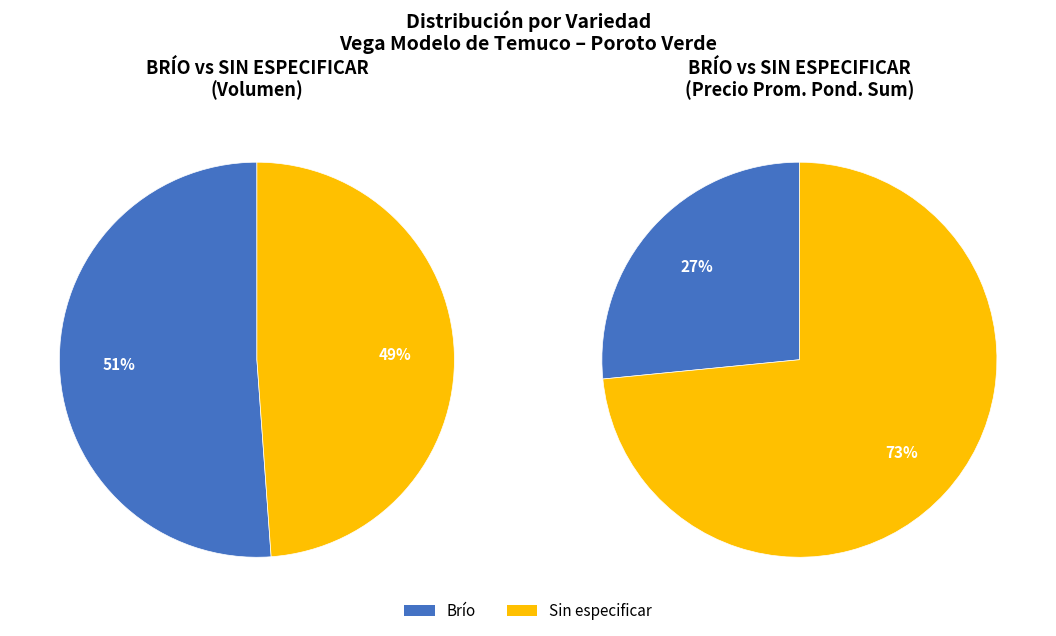

Rank the categories by value from lowest to highest.

Sin especificar, Brío